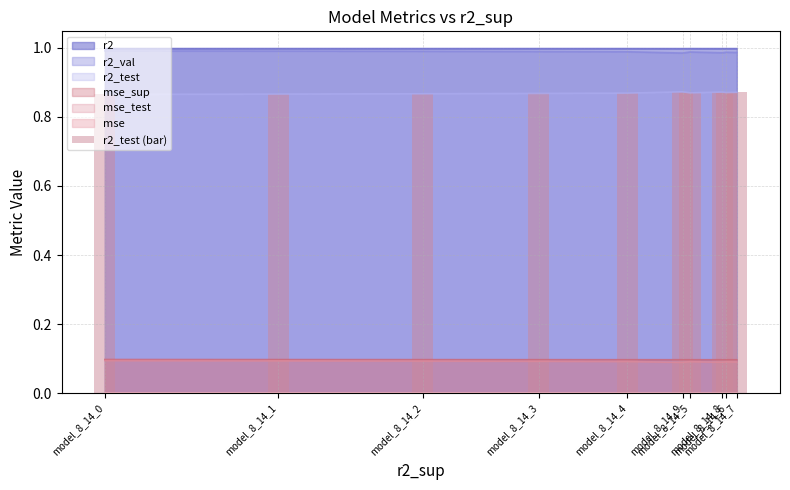

What is the value of the 3rd bar from the left?

0.9